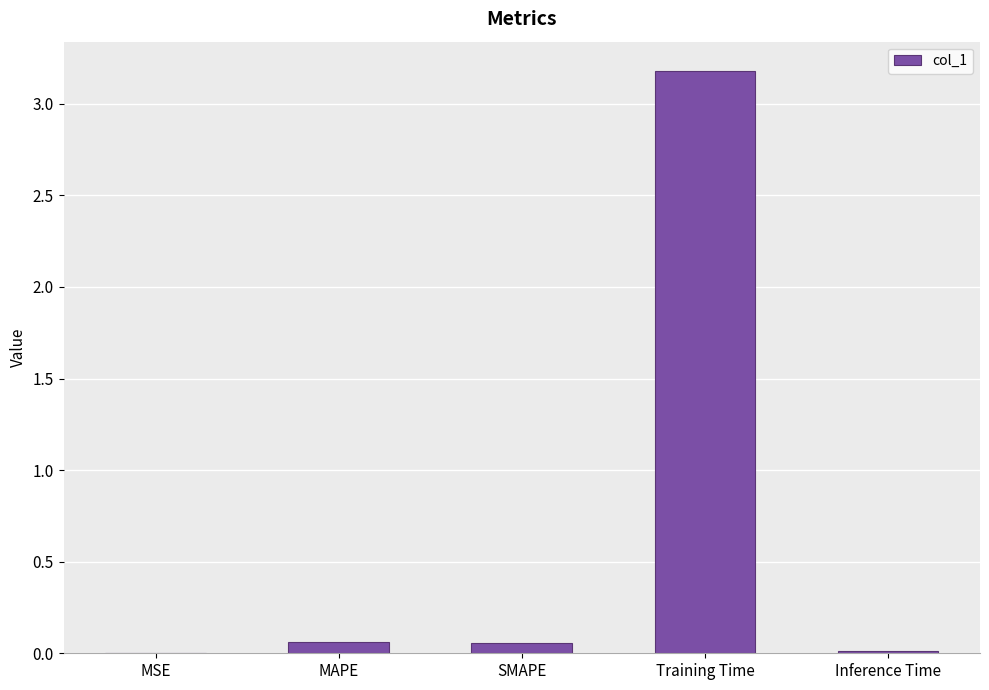

The value at MSE is 0.0. True or false?

True